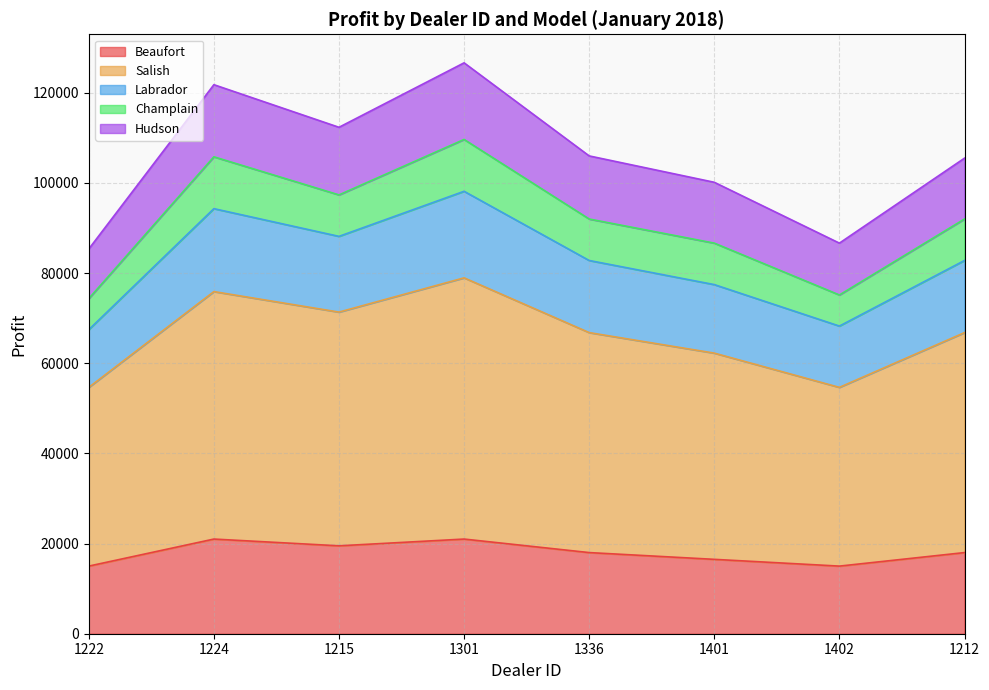

What is the highest value of the Beaufort series?

21000